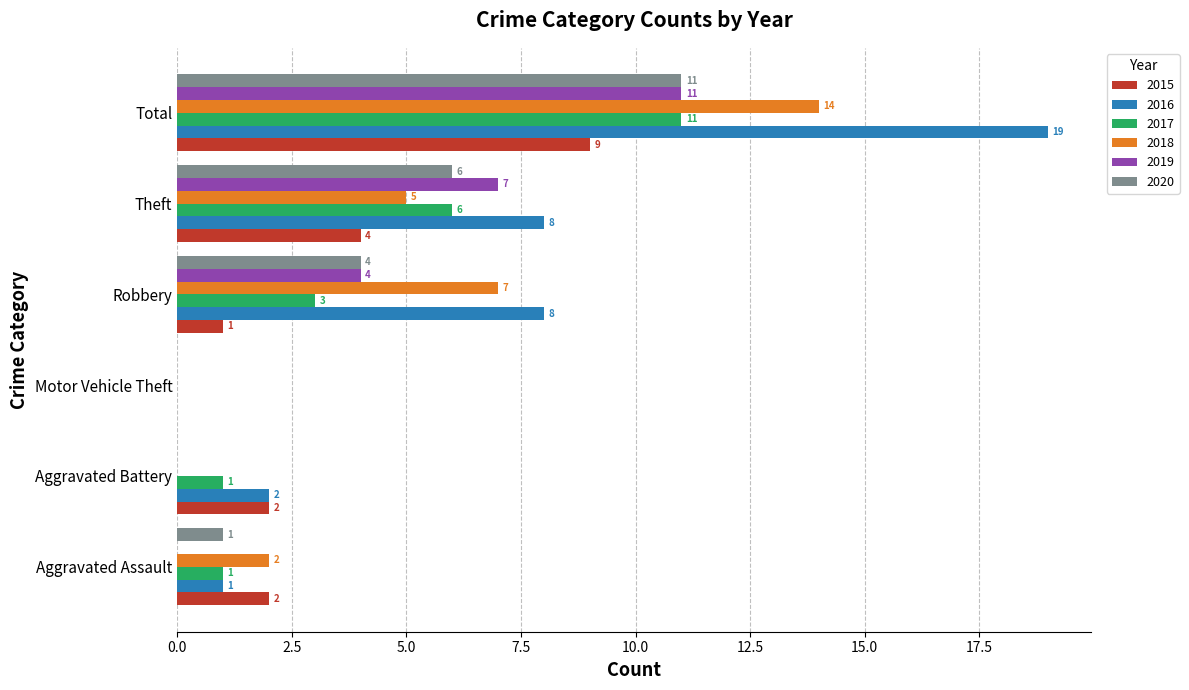

Where is 2020 nearest to the value 5?

Robbery